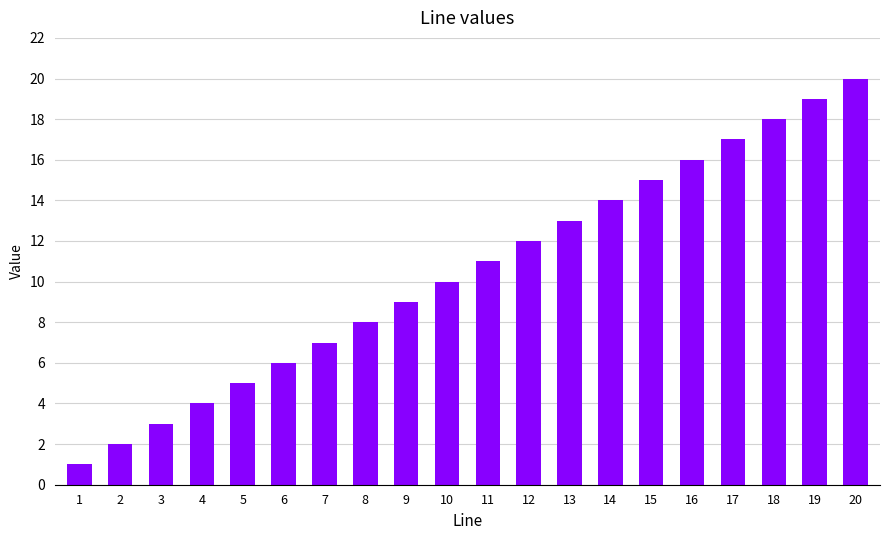

What is the value of the 9th bar from the left?

9